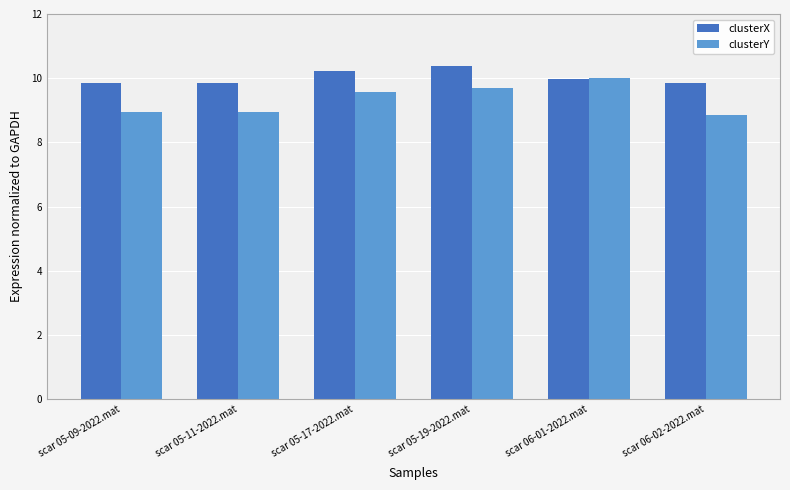

Between scar 05-11-2022.mat and scar 06-01-2022.mat, which series saw the biggest shift?

clusterY